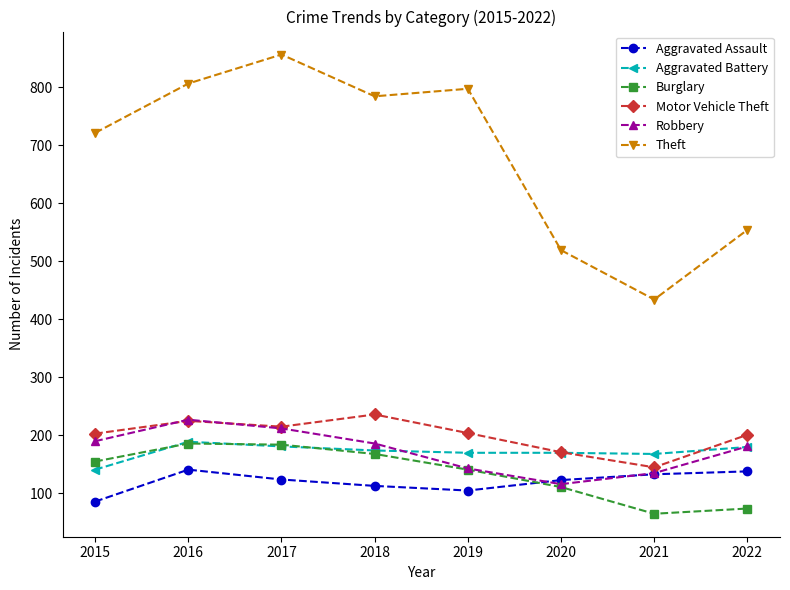

How many data points in Aggravated Assault are less than 124?

4